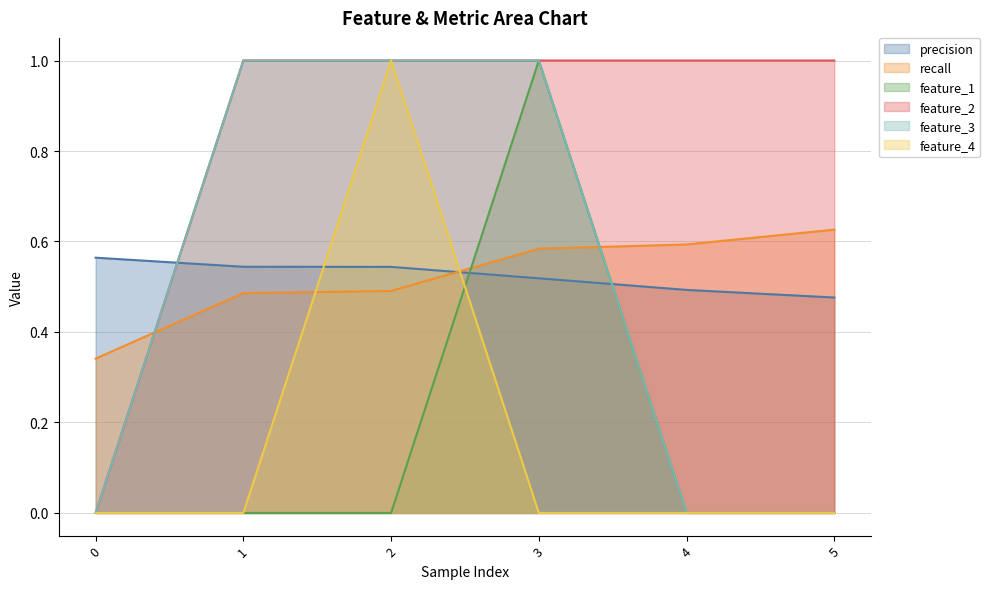

What is the spread (max minus min) of values at 5?

1.0